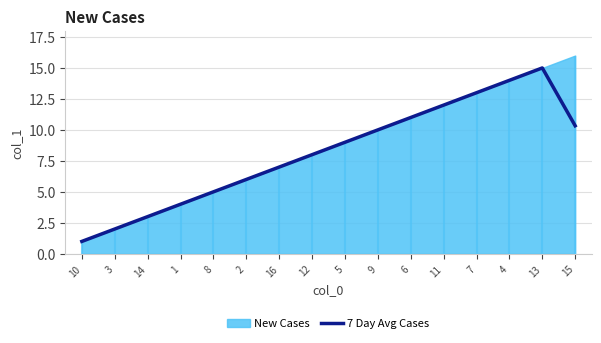

True or false: 7 Day Avg Cases has a value of 3.3 at 3.

False